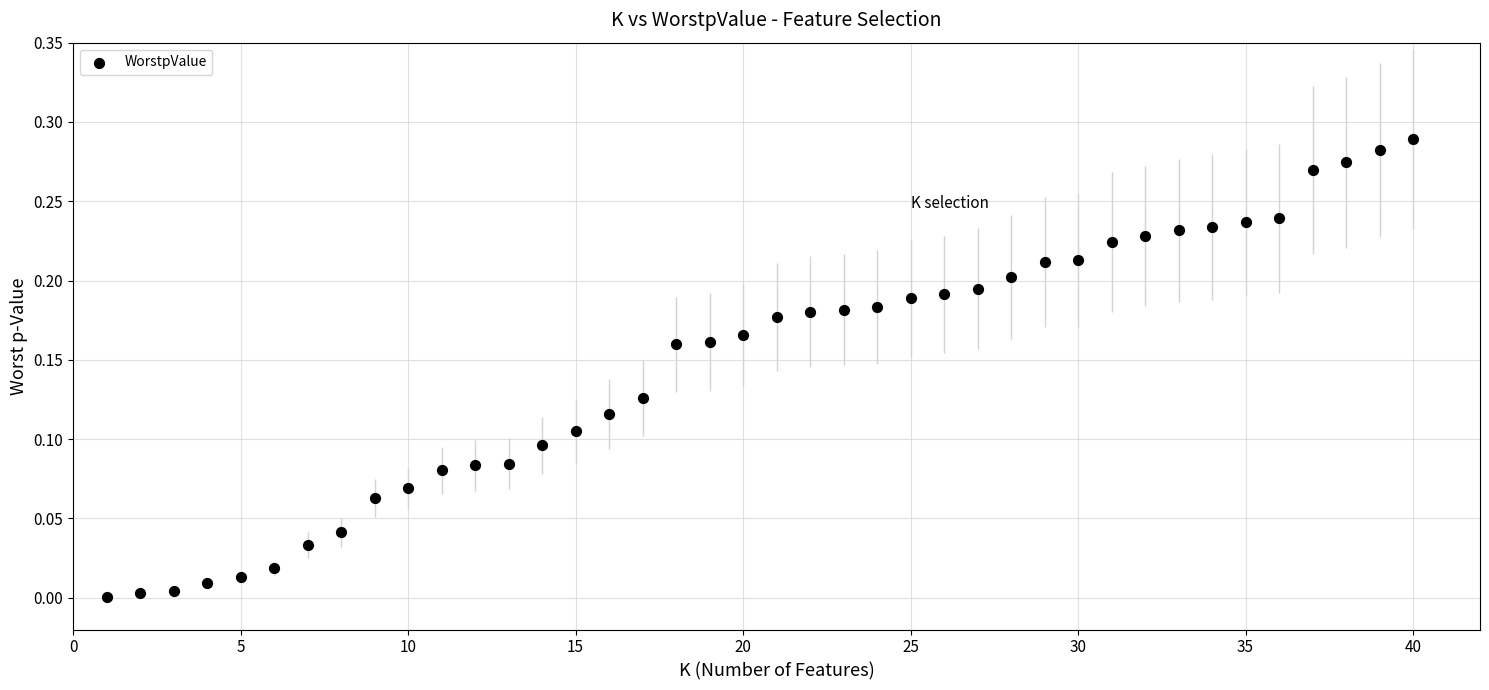

What is the range of X values (max minus min)?

39.0